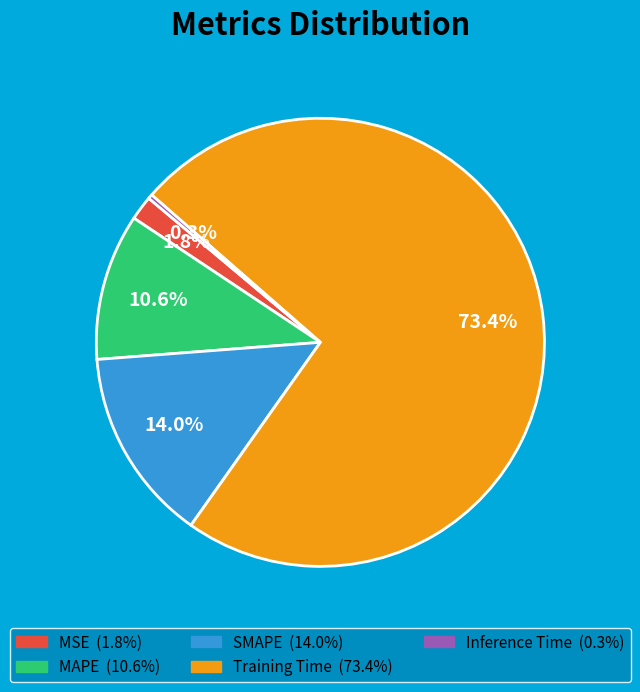

Which slice is the smallest?

Inference Time